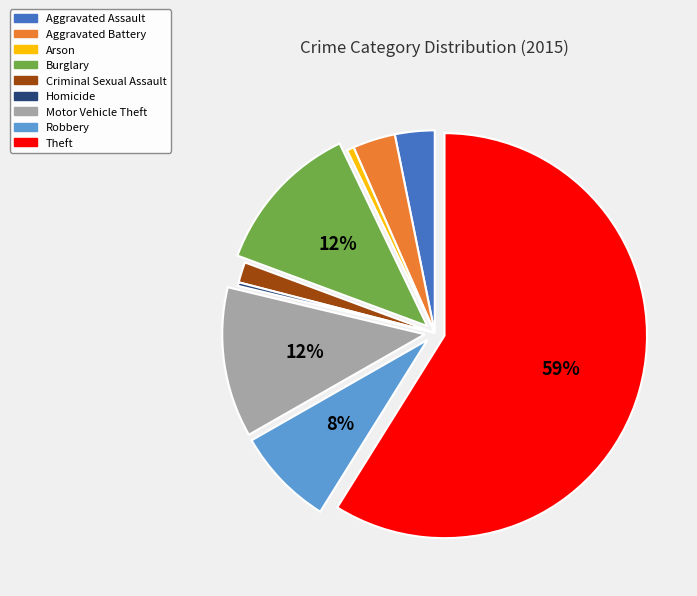

How many slices are in this pie chart?

9